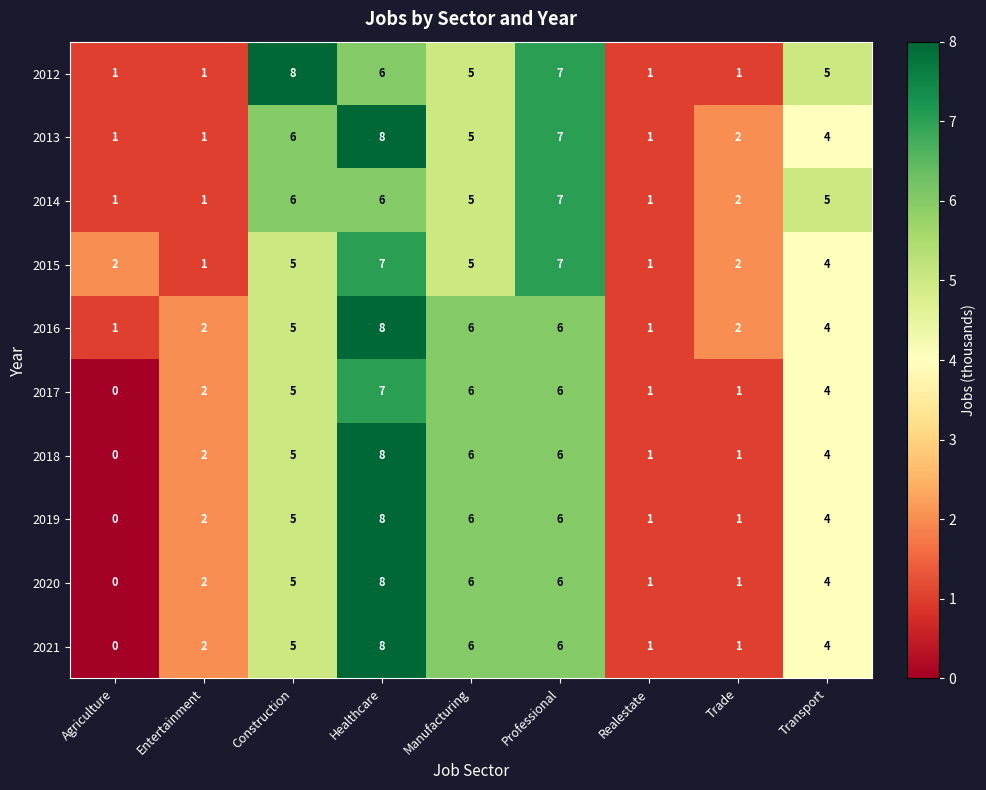

How many data points does each series have?

9